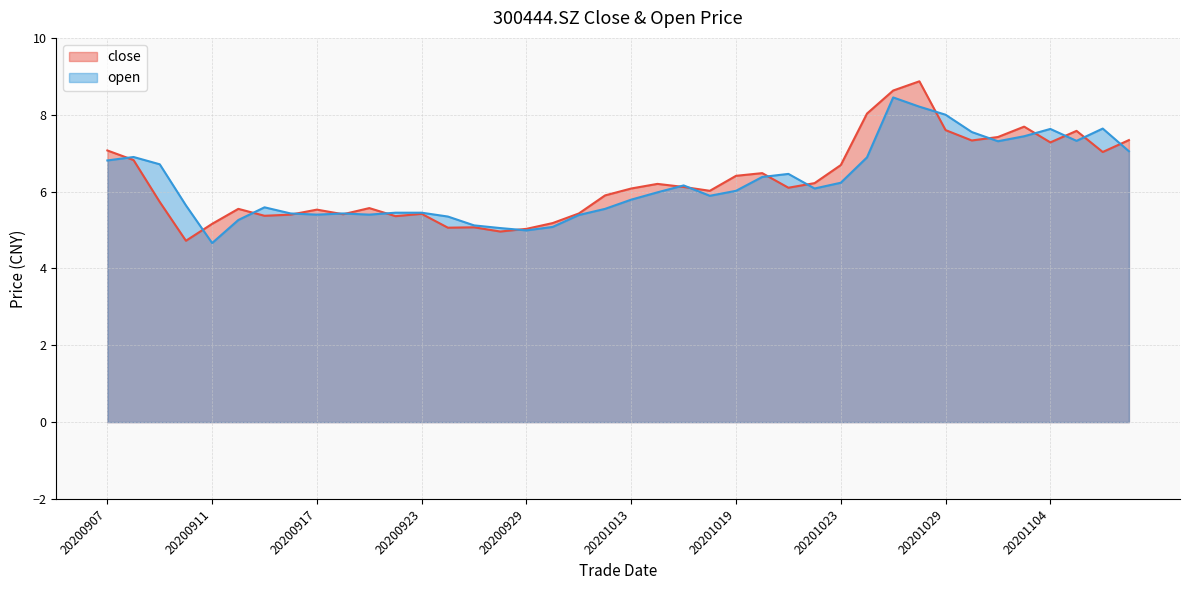

At which label does open reach its minimum?

20200911